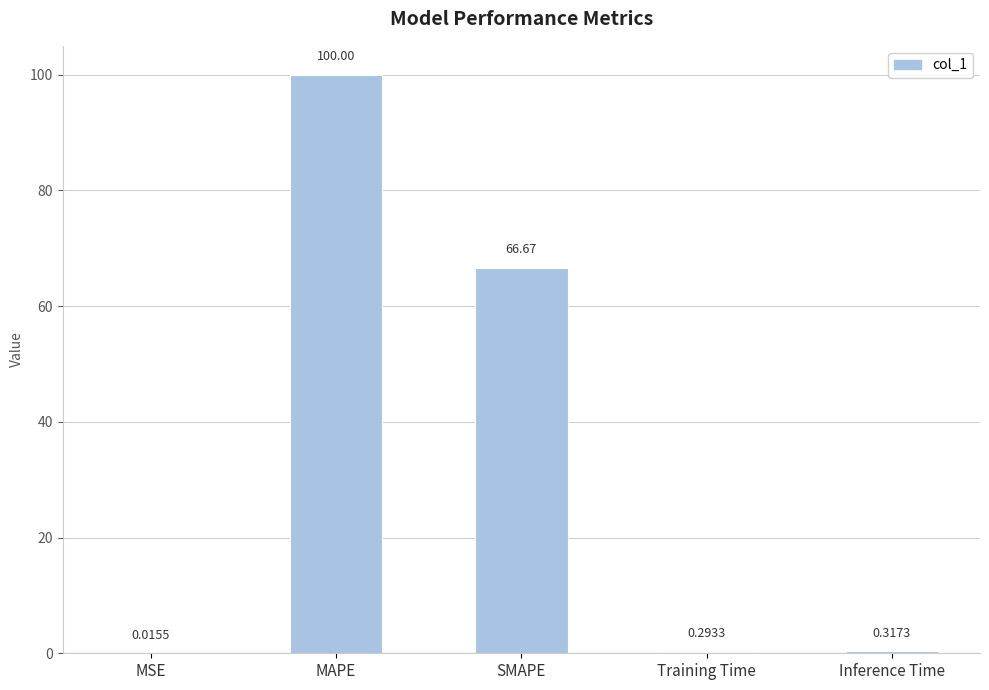

Which category has the highest value across all series?

MAPE